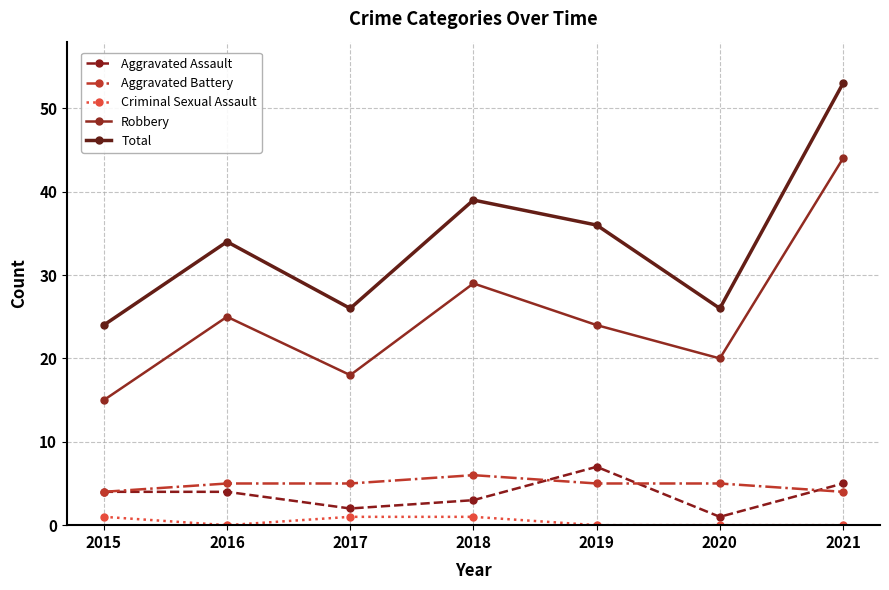

What is the difference between the highest and lowest values at 2019?

36